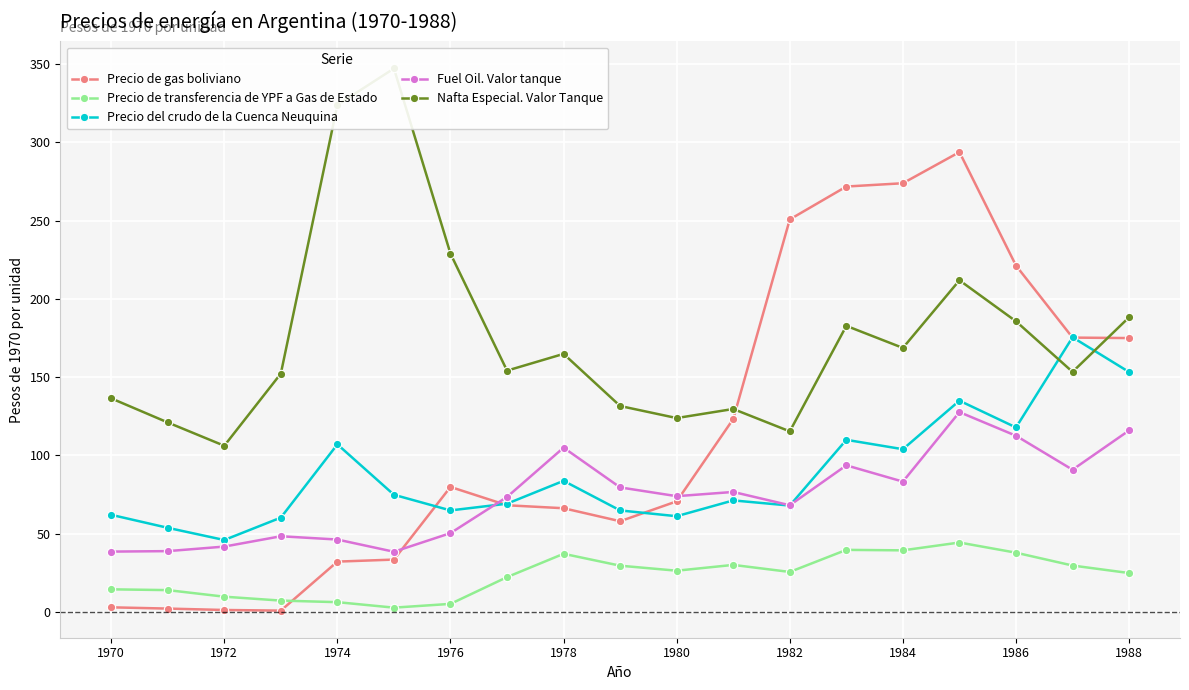

Reading right to left, extract all data points from this chart.

Precio de gas boliviano: 175.0	175.3	221.3	293.8	273.9	271.8	250.8	123.3	70.7	58.0	66.3	68.2	79.9	33.5	32.2	0.9	1.3	2.2	3.0
Precio de transferencia de YPF a Gas de Estado: 24.9	29.7	37.9	44.4	39.4	39.7	25.6	30.1	26.4	29.6	37.2	22.3	5.2	2.8	6.3	7.3	9.8	14.0	14.5
Precio del crudo de la Cuenca Neuquina: 153.3	175.5	117.9	135.0	104.0	110.0	68.0	71.3	61.2	64.9	83.8	69.2	64.9	74.9	107.1	60.3	46.0	53.8	62.1
Fuel Oil. Valor tanque: 116.0	90.9	112.6	127.7	83.3	93.7	68.2	76.7	74.0	79.6	105.0	73.5	50.4	38.5	46.3	48.4	41.8	38.9	38.6
Nafta Especial. Valor Tanque: 188.3	153.4	185.7	211.9	168.7	182.8	115.4	129.7	123.9	131.6	164.9	154.2	228.9	347.2	323.9	152.3	106.2	121.1	136.5